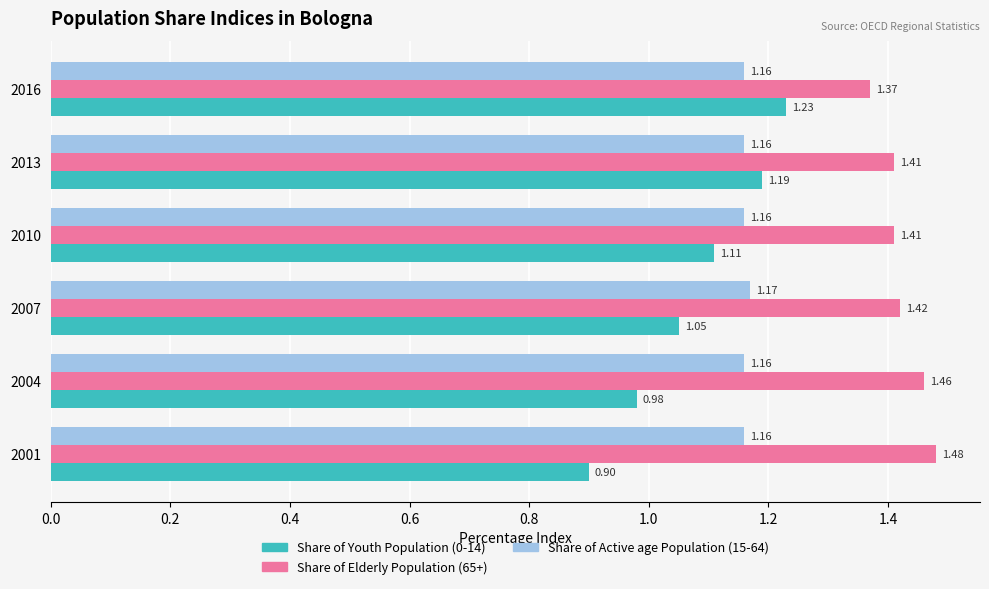

Count the number of categories in the chart.

6